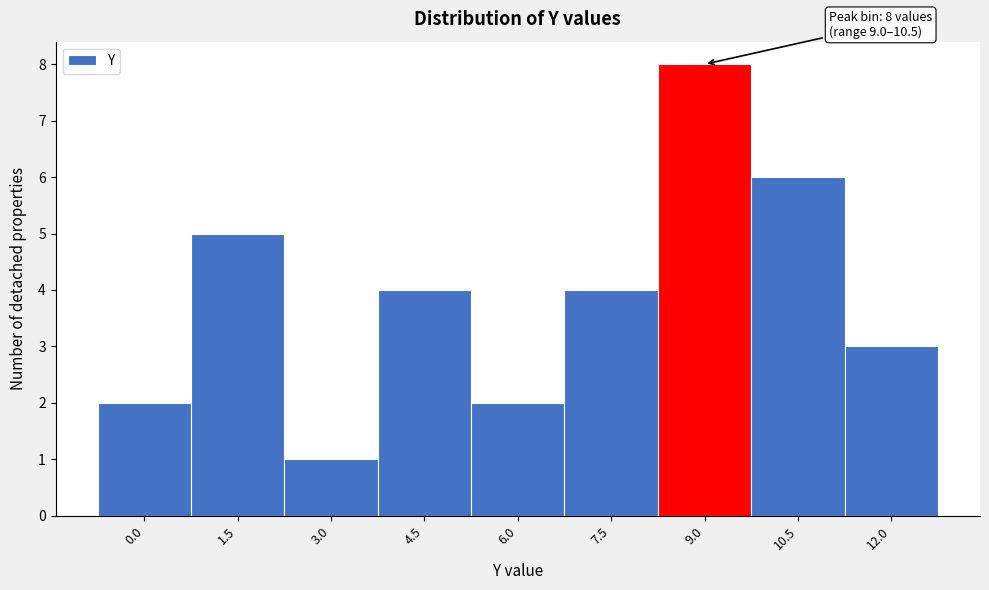

Reading right to left, extract all data points from this chart.

12.0=3	10.5=6	9.0=8	7.5=4	6.0=2	4.5=4	3.0=1	1.5=5	0.0=2